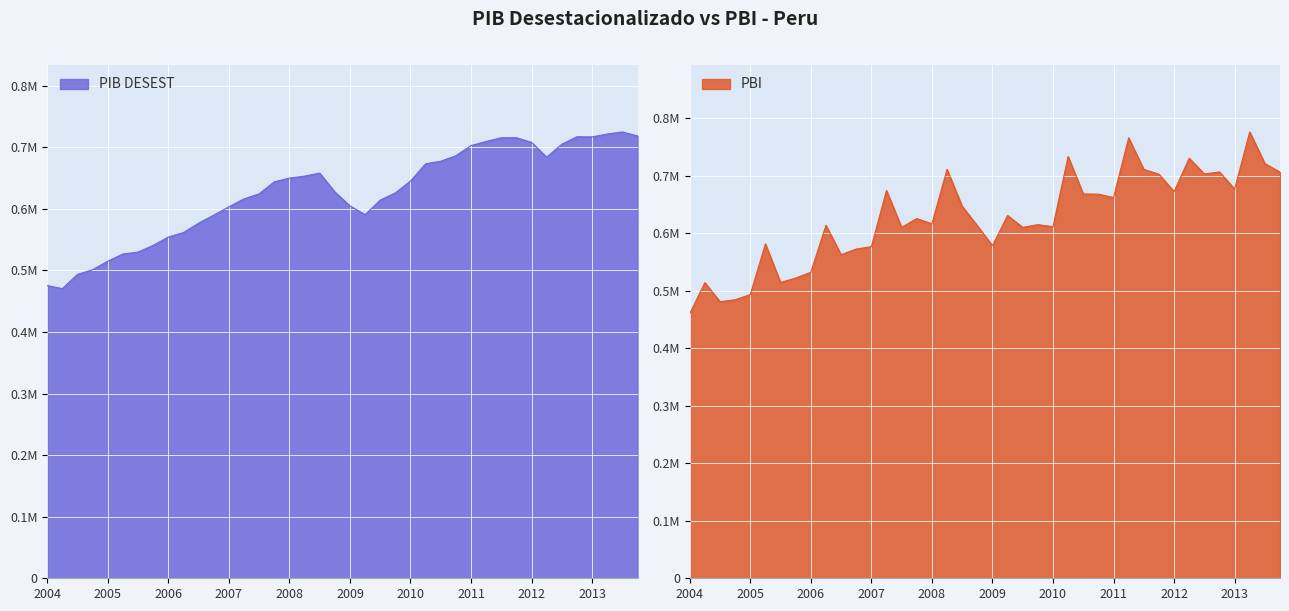

List the labels in order of PBI value, smallest first.

2004-I, 2004-III, 2004-IV, 2005-I, 2004-II, 2005-III, 2005-IV, 2006-I, 2006-III, 2006-IV, 2007-I, 2009-I, 2005-II, 2007-III, 2009-III, 2010-I, 2008-IV, 2006-II, 2009-IV, 2008-I, 2007-IV, 2009-II, 2008-III, 2011-I, 2010-IV, 2010-III, 2012-I, 2007-II, 2013-I, 2011-IV, 2012-III, 2013-IV, 2012-IV, 2008-II, 2011-III, 2013-III, 2012-II, 2010-II, 2011-II, 2013-II